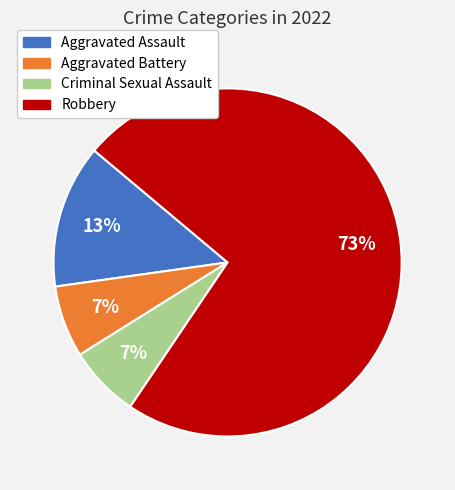

To the nearest percent, what is the average slice percentage?

25%